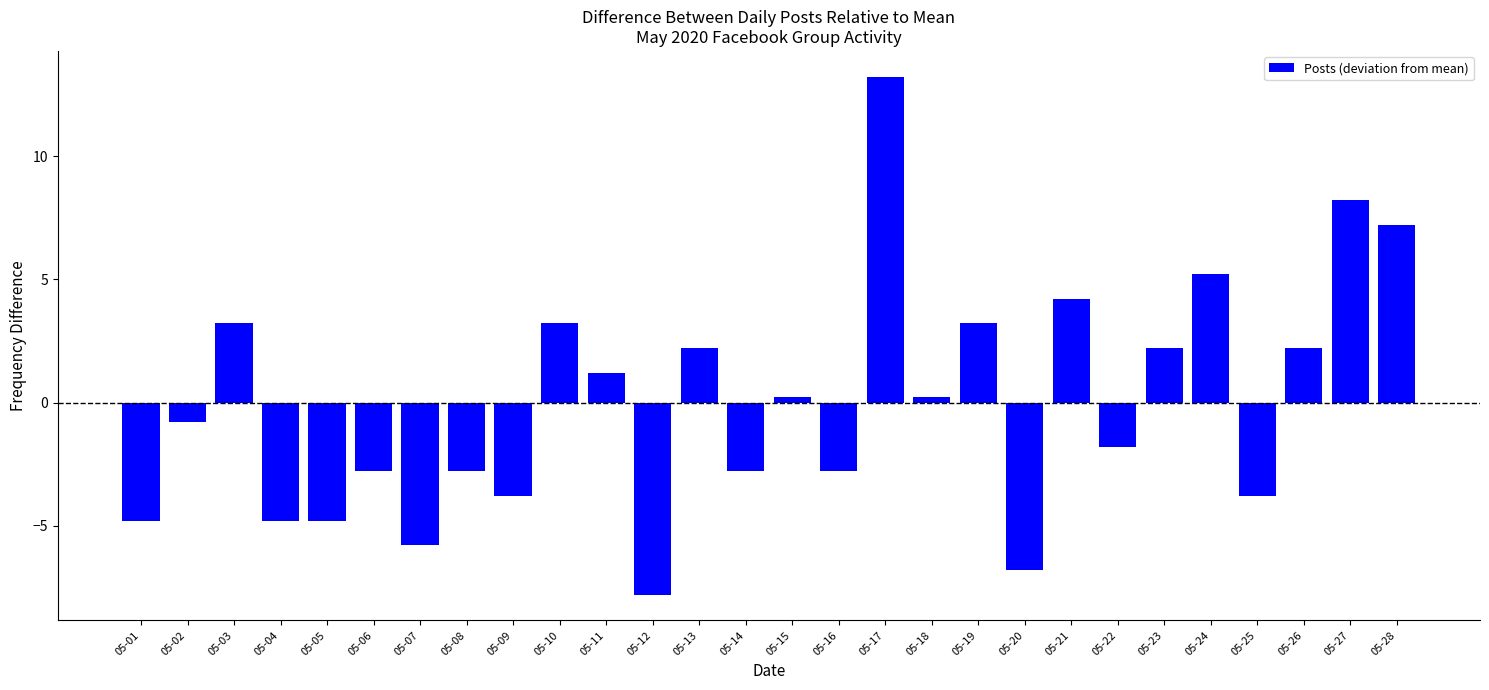

Which label corresponds to the largest value in the chart?

05-17